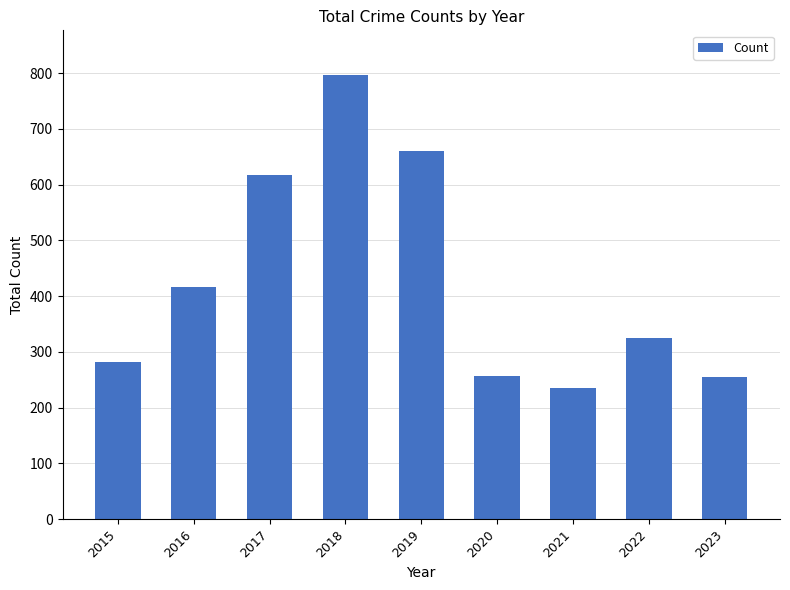

The chart shows a value of 257 at 2020. True or false?

True